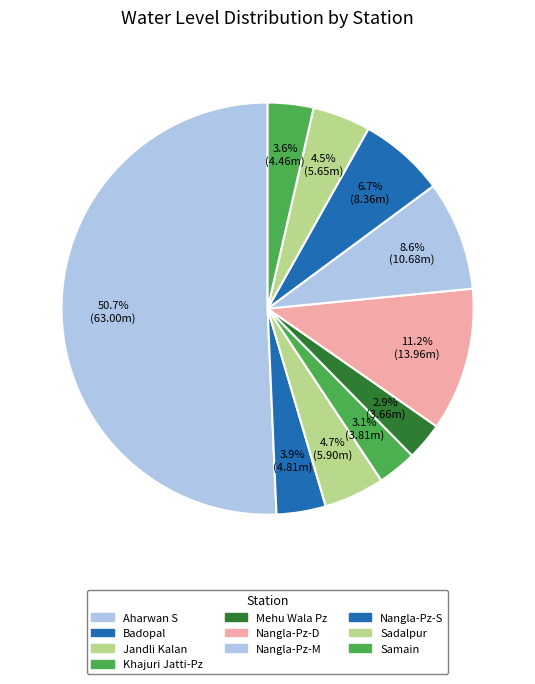

Is there any slice that represents more than half of the pie?

Yes